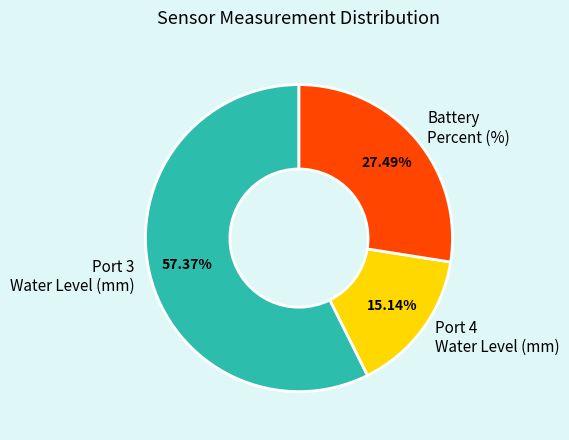

How many slices are in this pie chart?

3